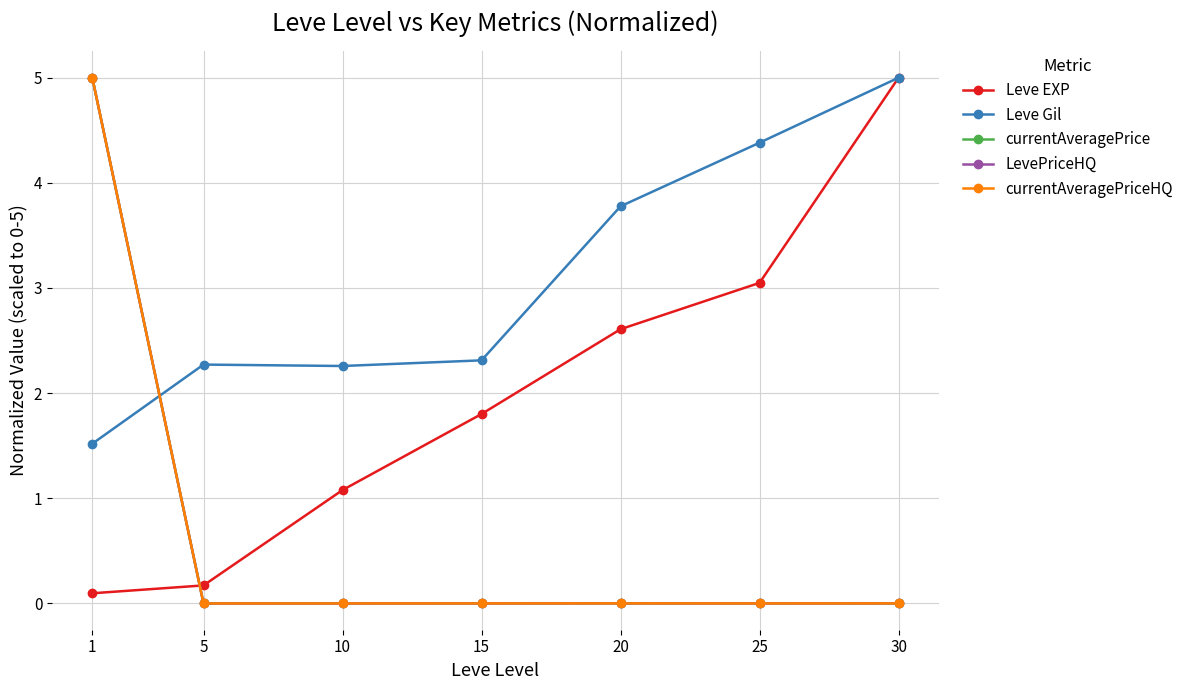

True or false: Leve EXP has more than 0 points higher than both neighbors.

False